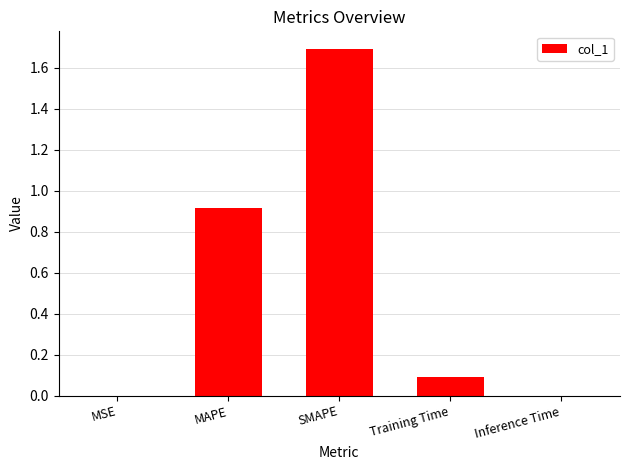

What is the greatest value displayed?

1.7